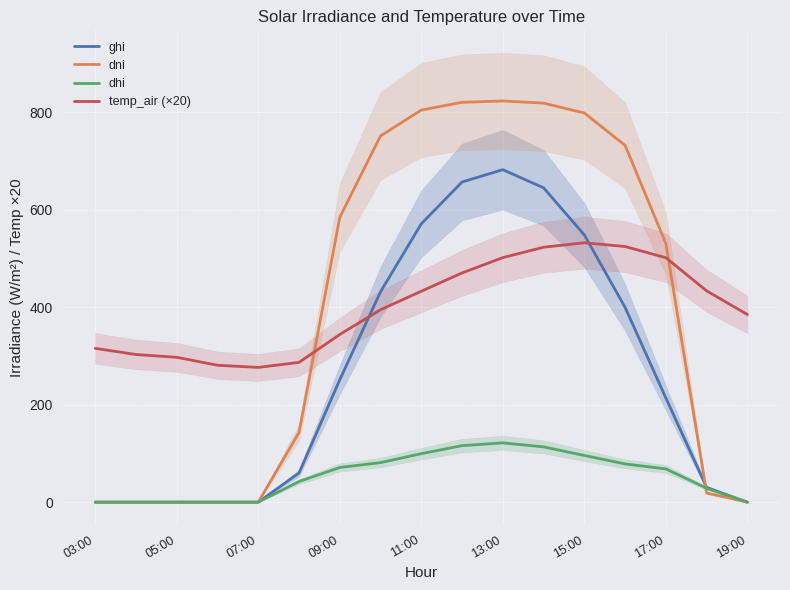

Which series has the largest range (max minus min)?

dni